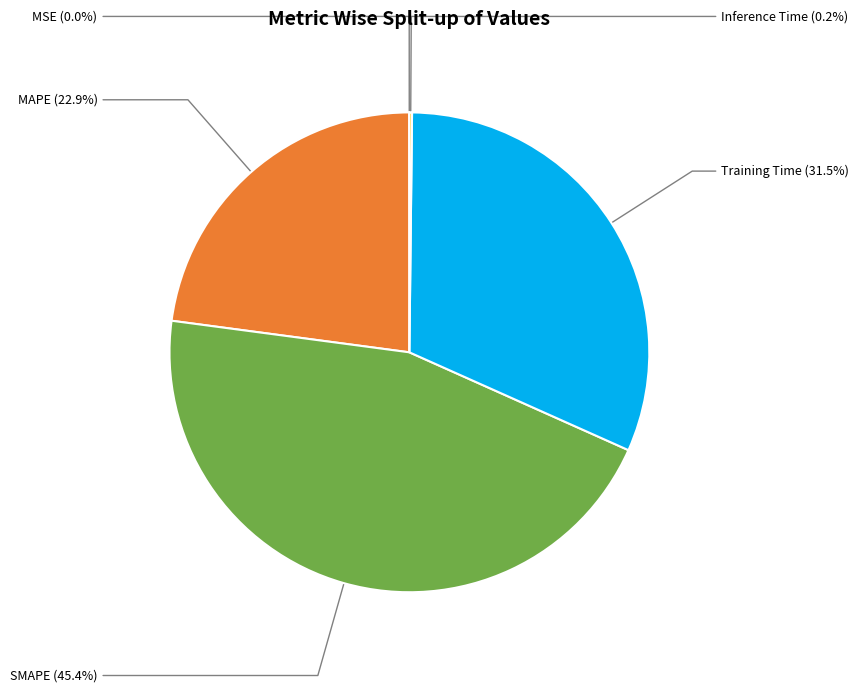

Does any single category account for the majority?

No